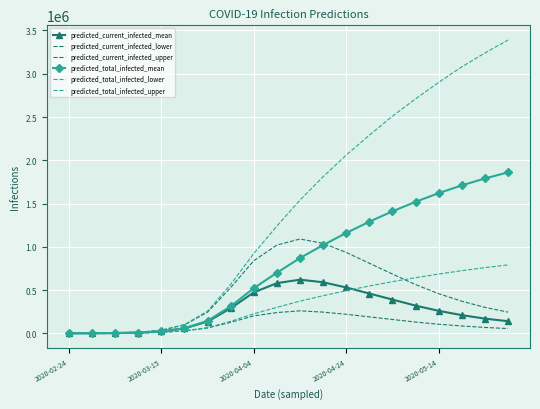

What is the maximum value shown in the chart?

3390000